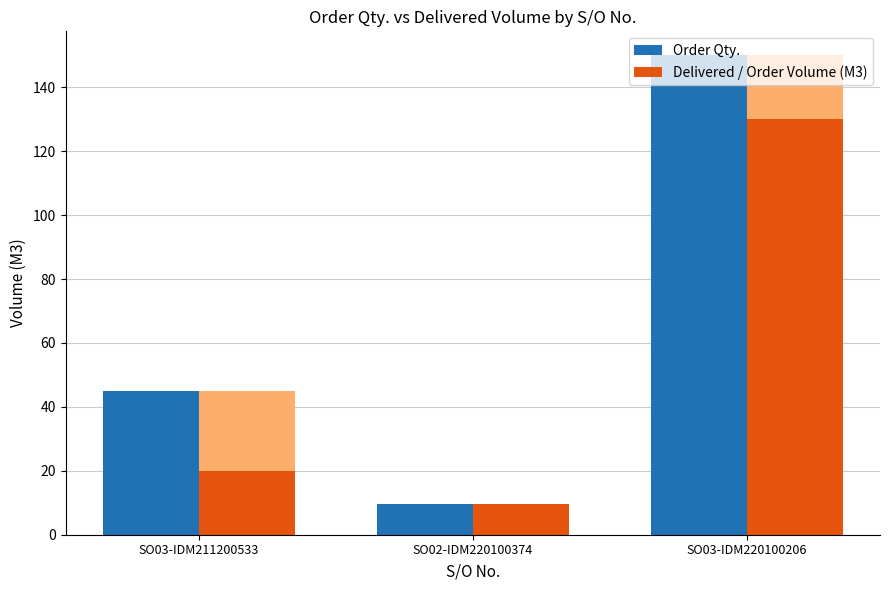

What position from the left is SO03-IDM220100206?

3